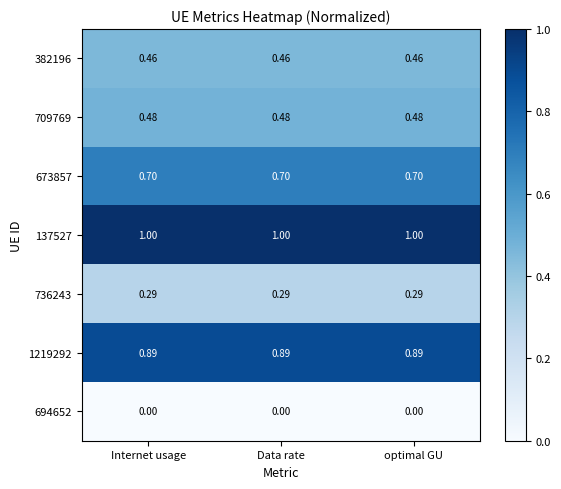

Is the value of 1219292 at Data rate greater than the value of 673857 at optimal GU?

Yes